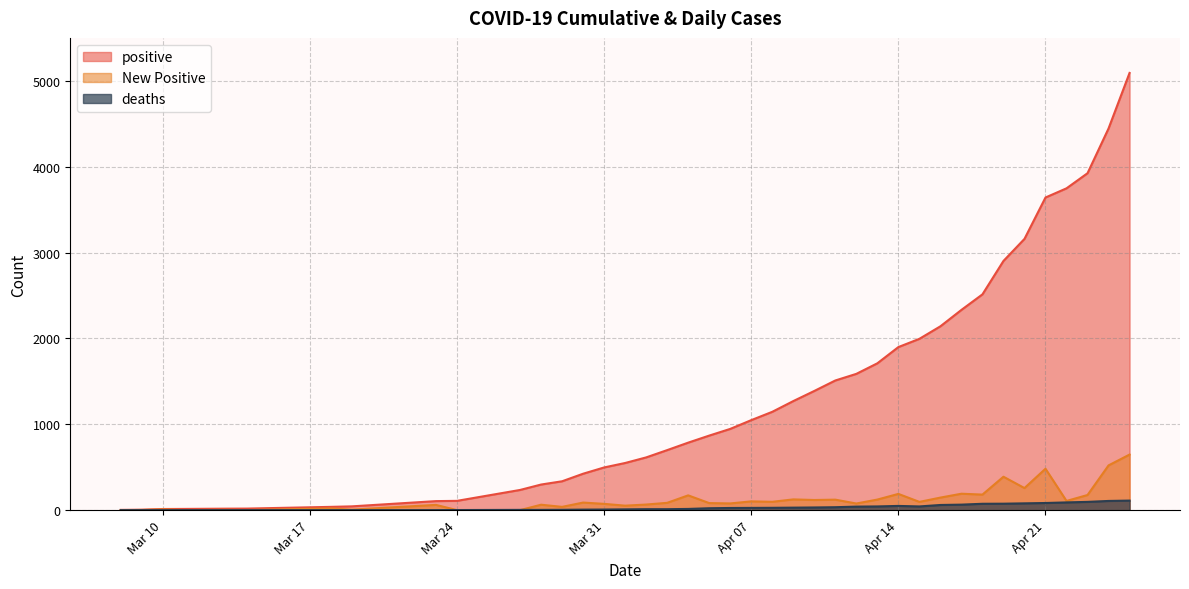

True or false: New Positive and positive cross at least once.

False